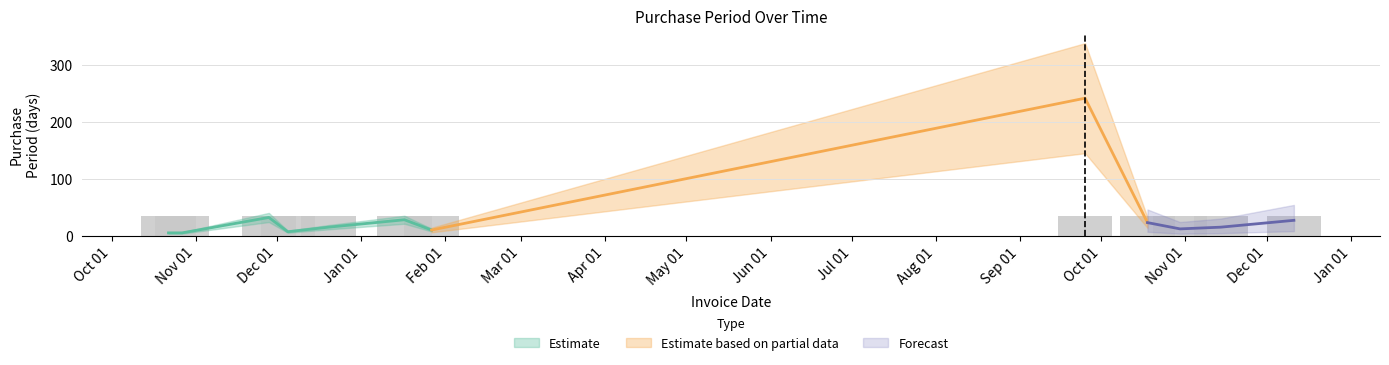

Between 2017-01-27 and 2016-10-22, which is larger?

2017-01-27